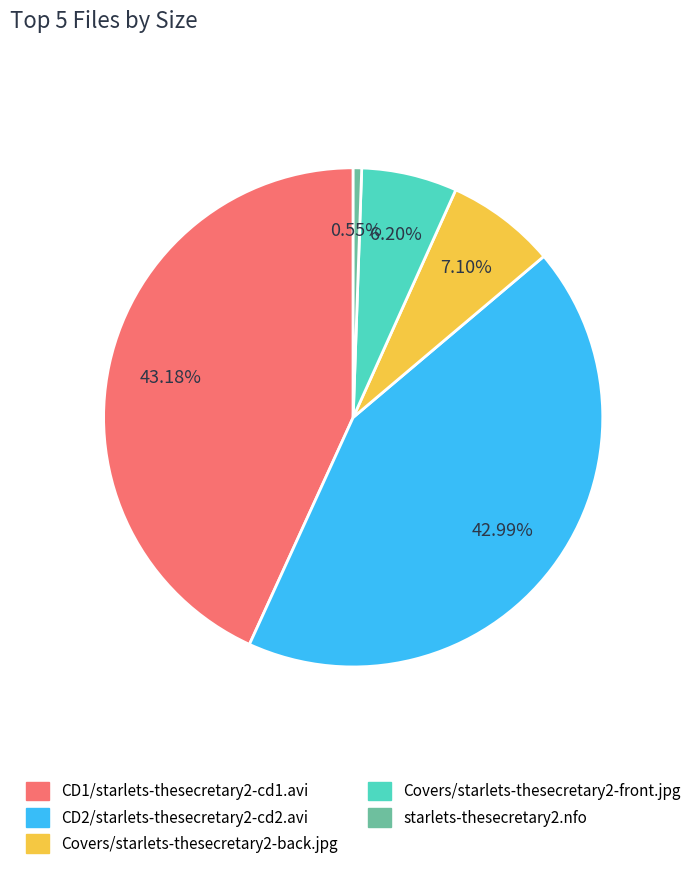

How much of the chart is everything except CD2/starlets-thesecretary2-cd2.avi?

57.0%